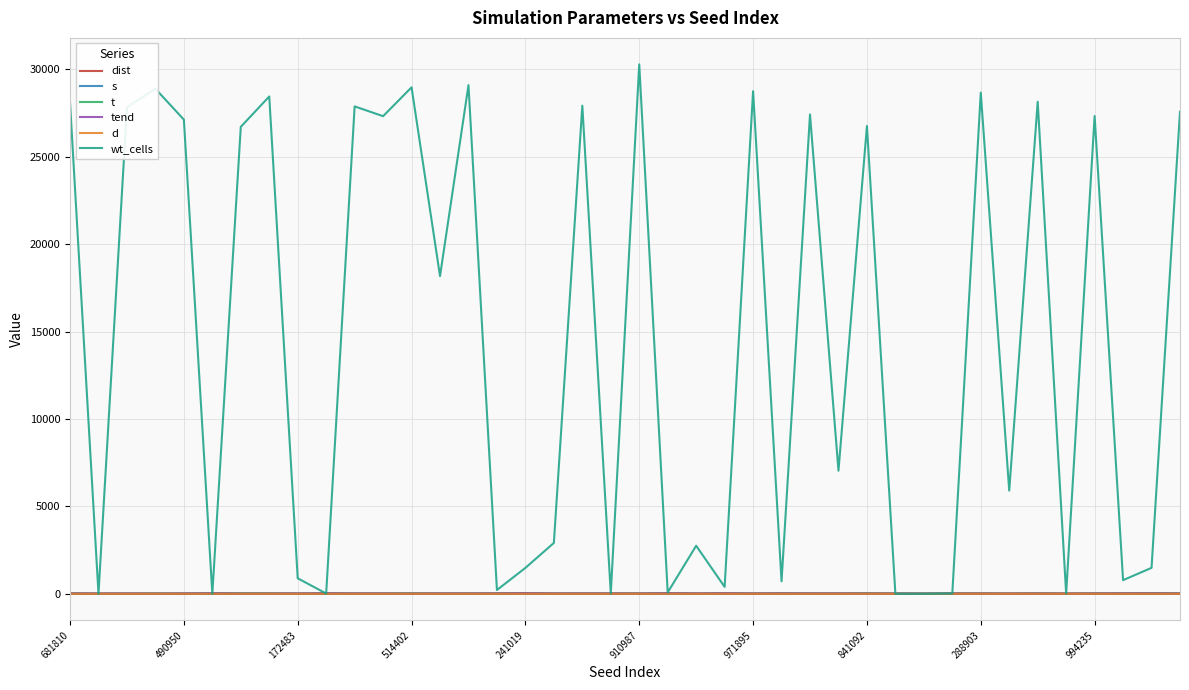

Which series has the largest range (max minus min)?

wt_cells